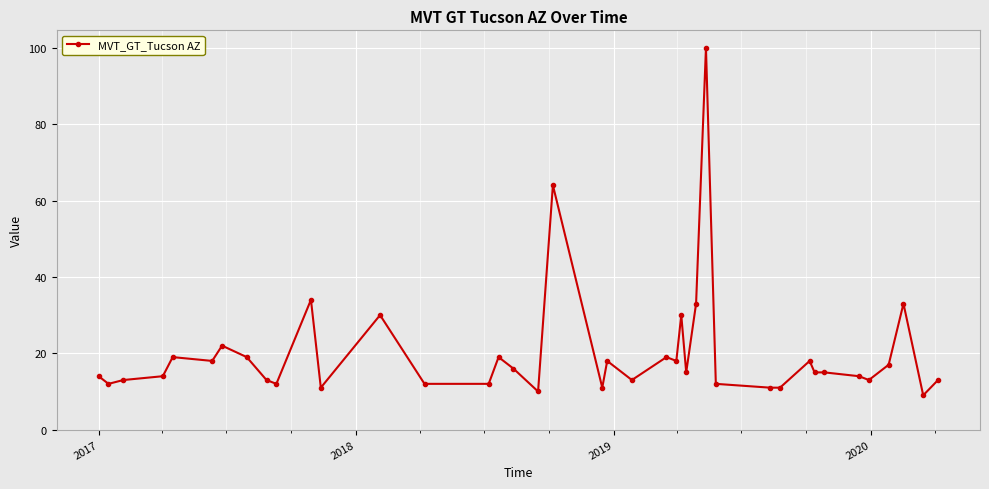

What is the difference between the maximum and second lowest values?

90